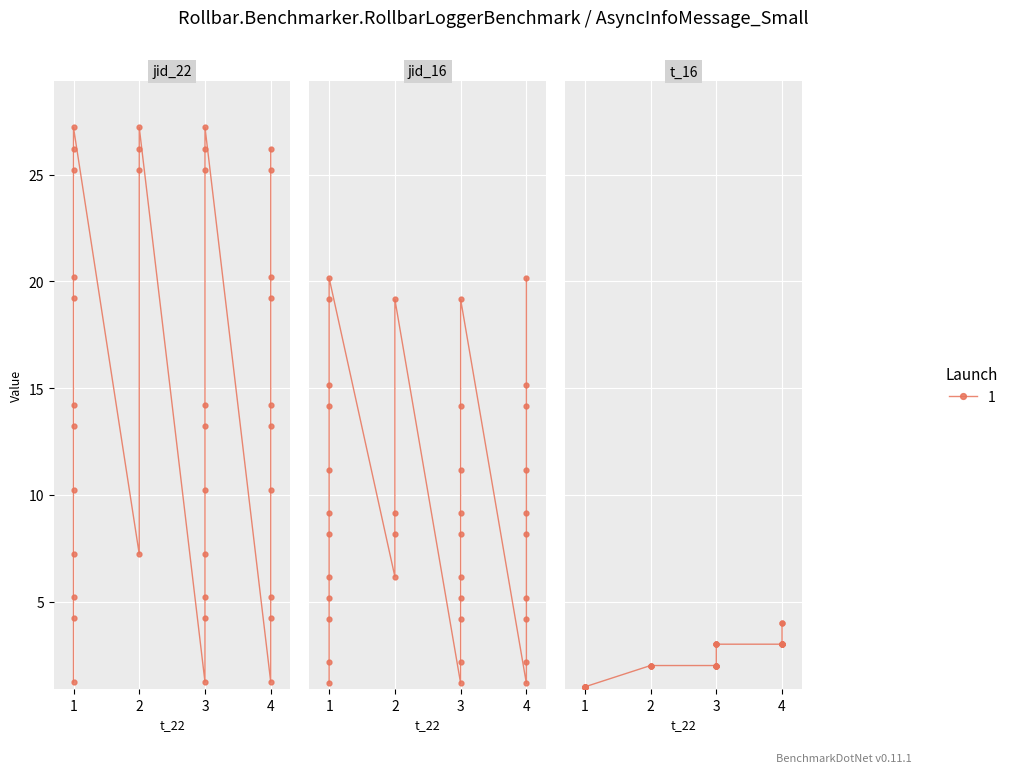

True or false: jid_16 and jid_22 intersect in this chart.

False